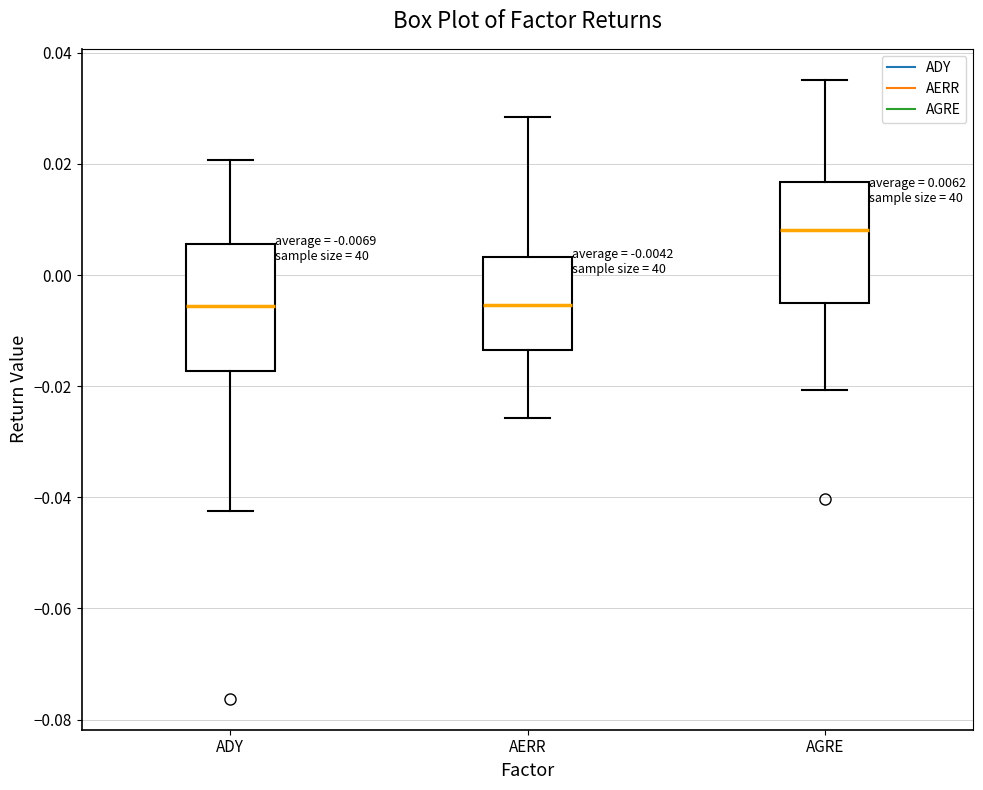

Which box's median line is the highest?

AGRE